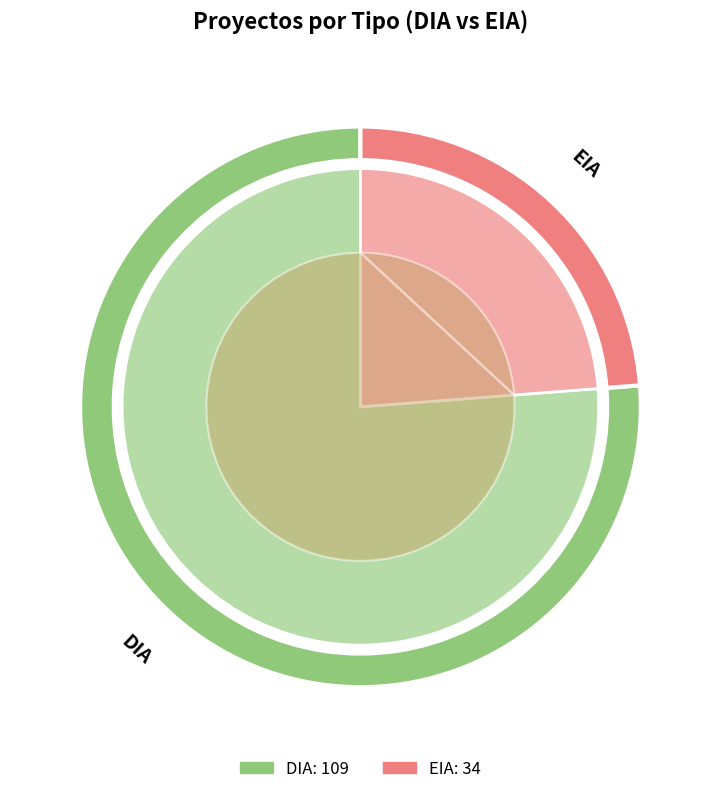

Is it true that DIA is 76% of the pie?

True